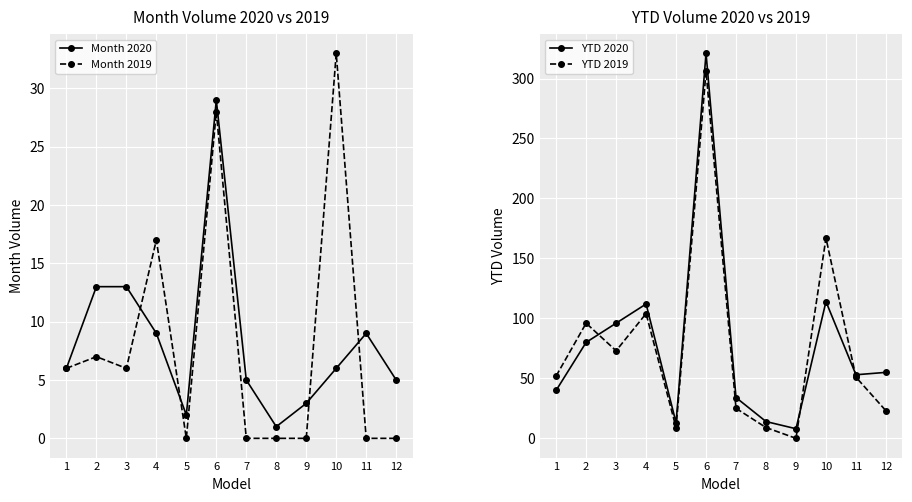

At which category does the chart reach its minimum across all series?

5